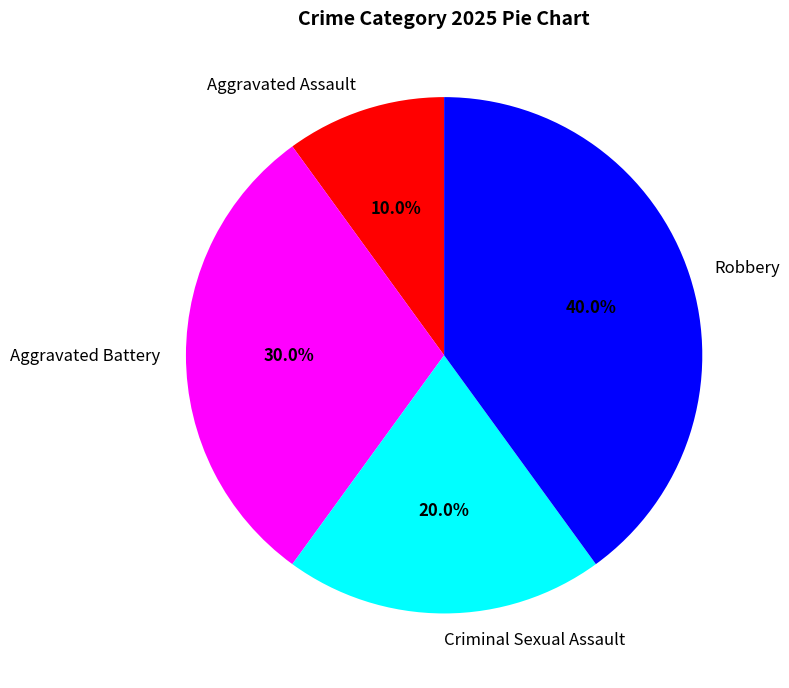

Which category has the smallest portion of the pie?

Aggravated Assault